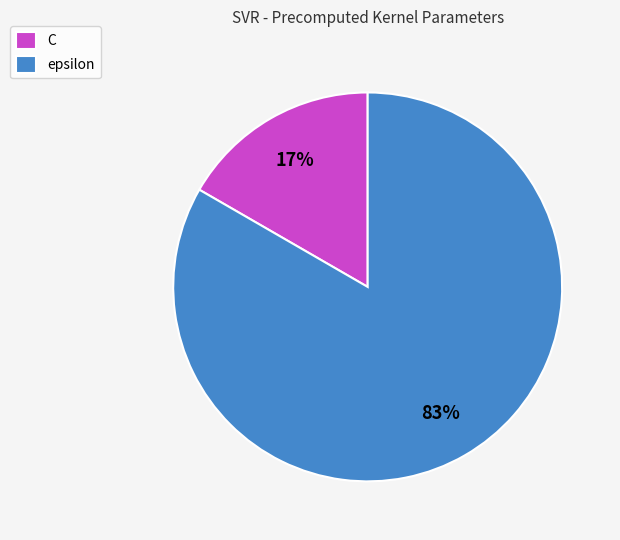

To the nearest percent, what portion does epsilon represent?

83%